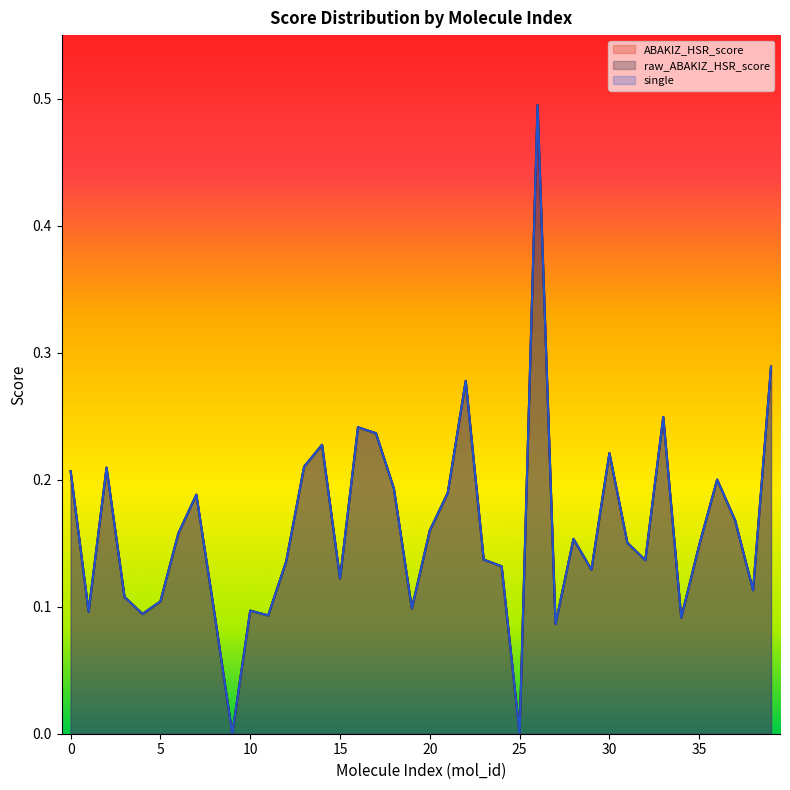

Which series has the largest total across all categories?

raw_ABAKIZ_HSR_score